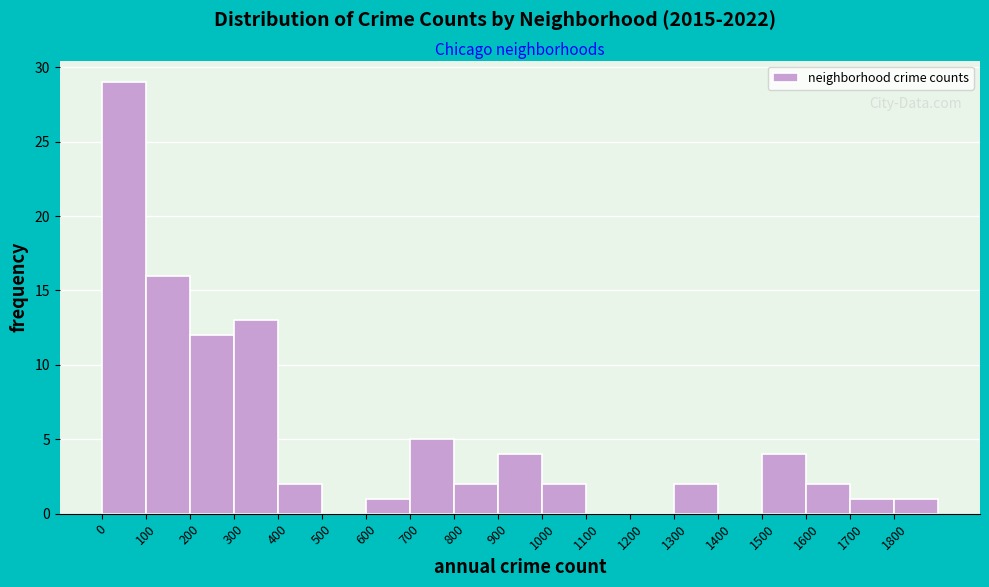

Reading left to right, transcribe this chart: for each bar, give the range it covers on the x-axis and its height. The values are not printed on the chart, so give them approximately, as read against the axis.

0 to 100: 29
100 to 200: 16
200 to 300: 12
300 to 400: 13
400 to 500: 2
500 to 600: 0
600 to 700: 1
700 to 800: 5
800 to 900: 2
900 to 1000: 4
1000 to 1100: 2
1100 to 1200: 0
1200 to 1300: 0
1300 to 1400: 2
1400 to 1500: 0
1500 to 1600: 4
1600 to 1700: 2
1700 to 1800: 1
1800 to 1900: 1